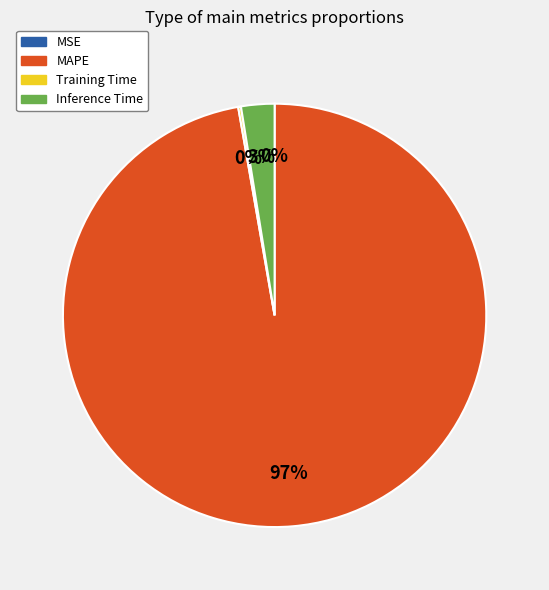

The Inference Time slice represents 3% of the pie. True or false?

True